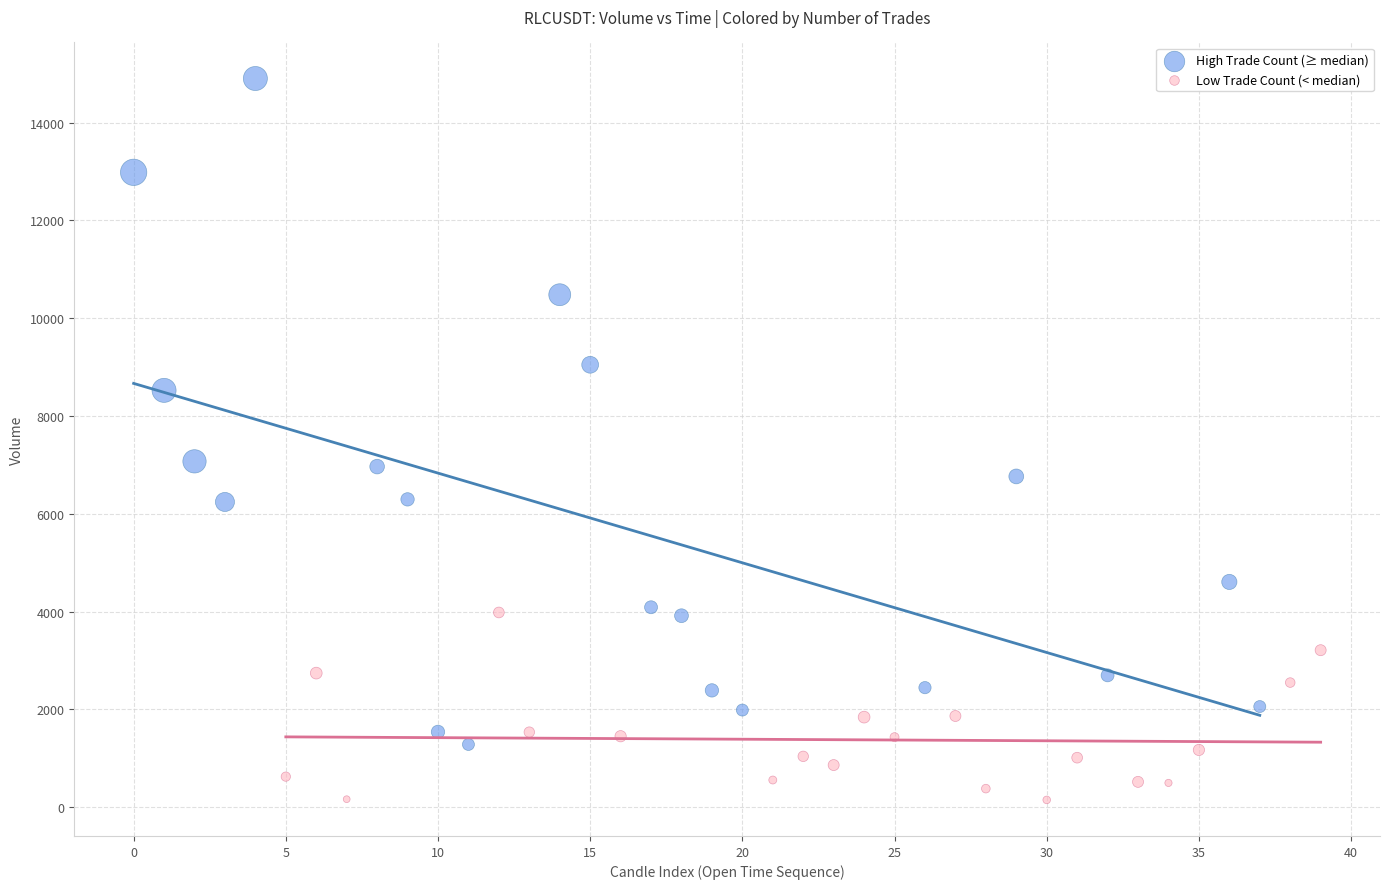

What are all the series names shown in the legend?

High Trade Count (≥ median), Low Trade Count (< median)